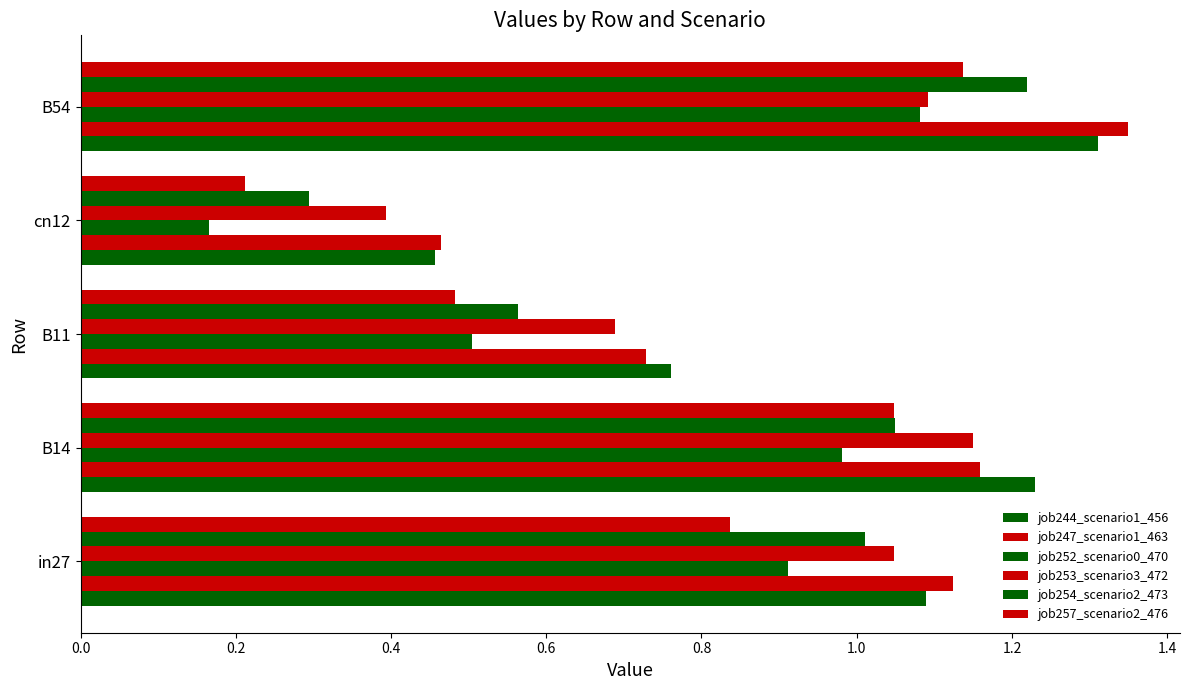

Rank the series by their maximum value, from highest to lowest.

job247_scenario1_463, job244_scenario1_456, job254_scenario2_473, job253_scenario3_472, job257_scenario2_476, job252_scenario0_470